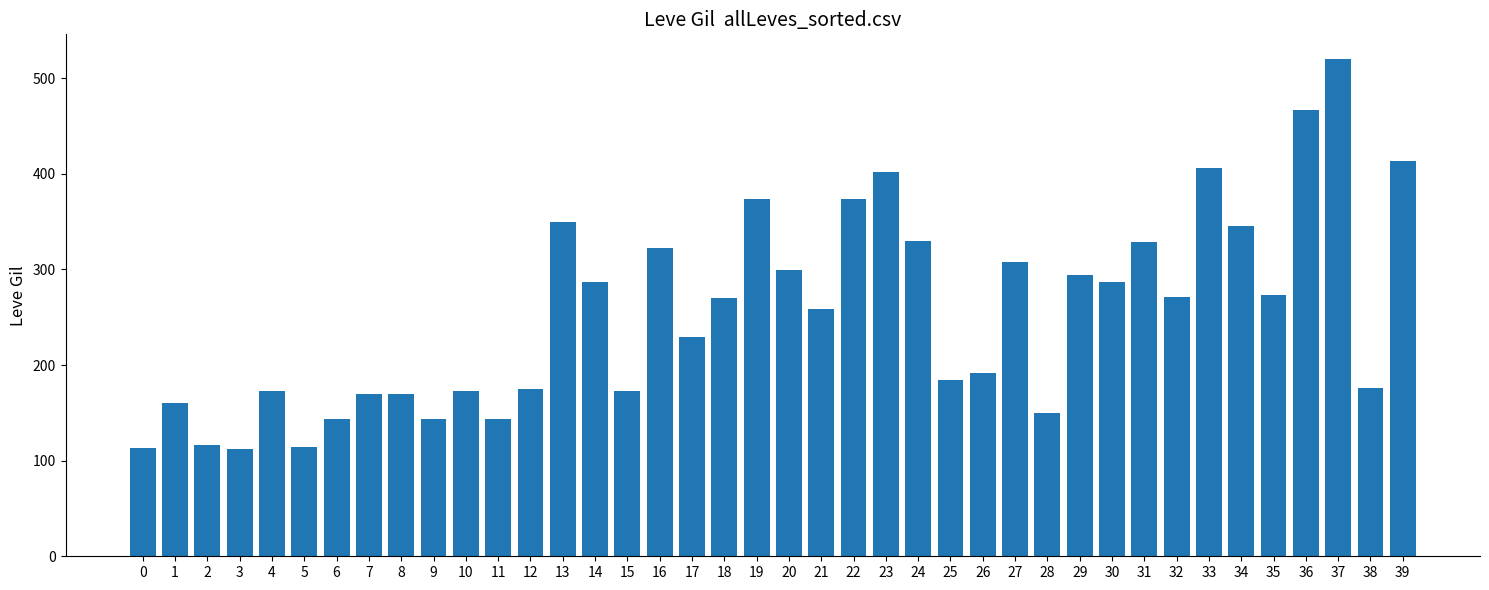

What is the value of the 11th bar from the left?

173